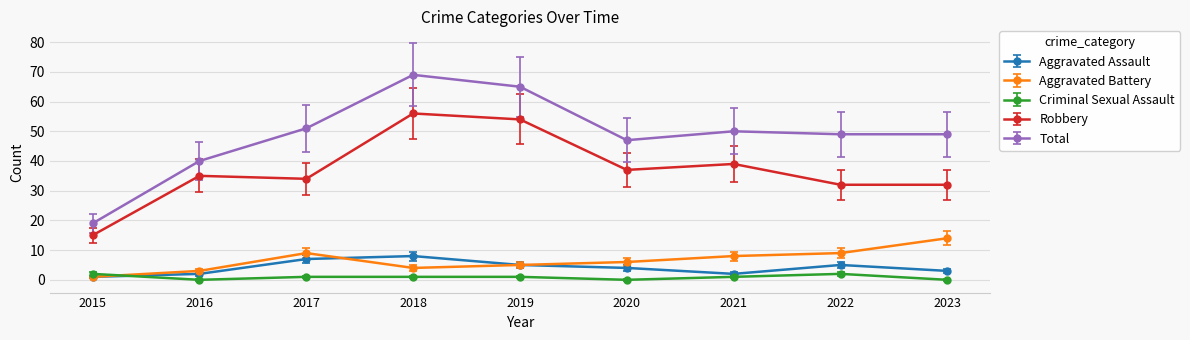

Which category has the highest value in the Total series?

2018